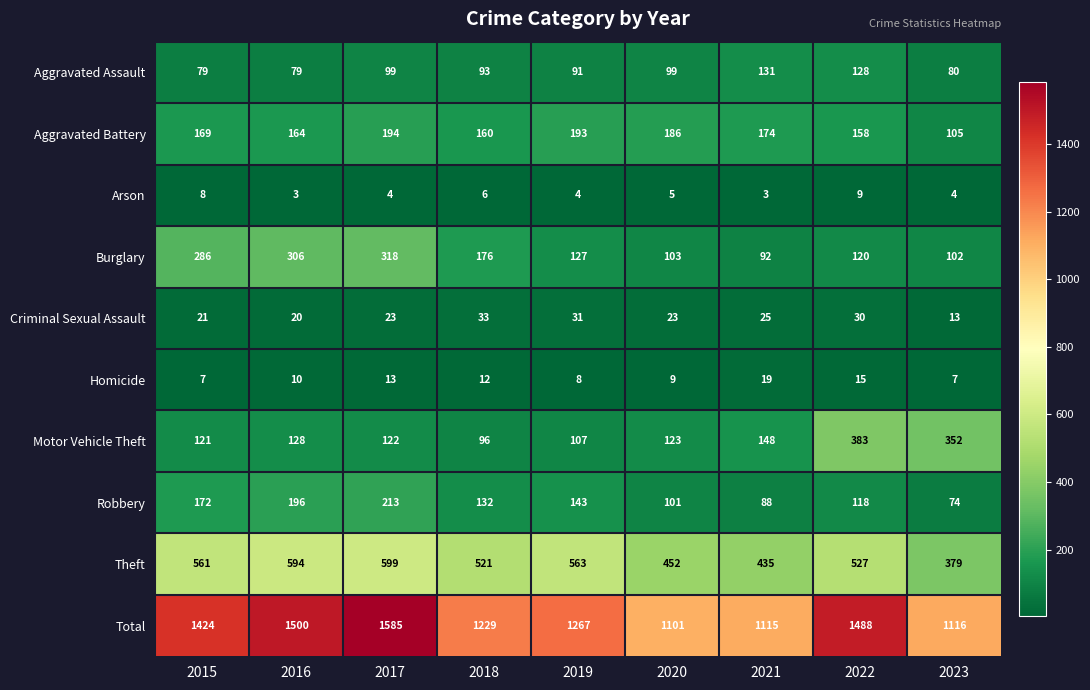

What is the difference between the Robbery values at 2017 and 2016?

17